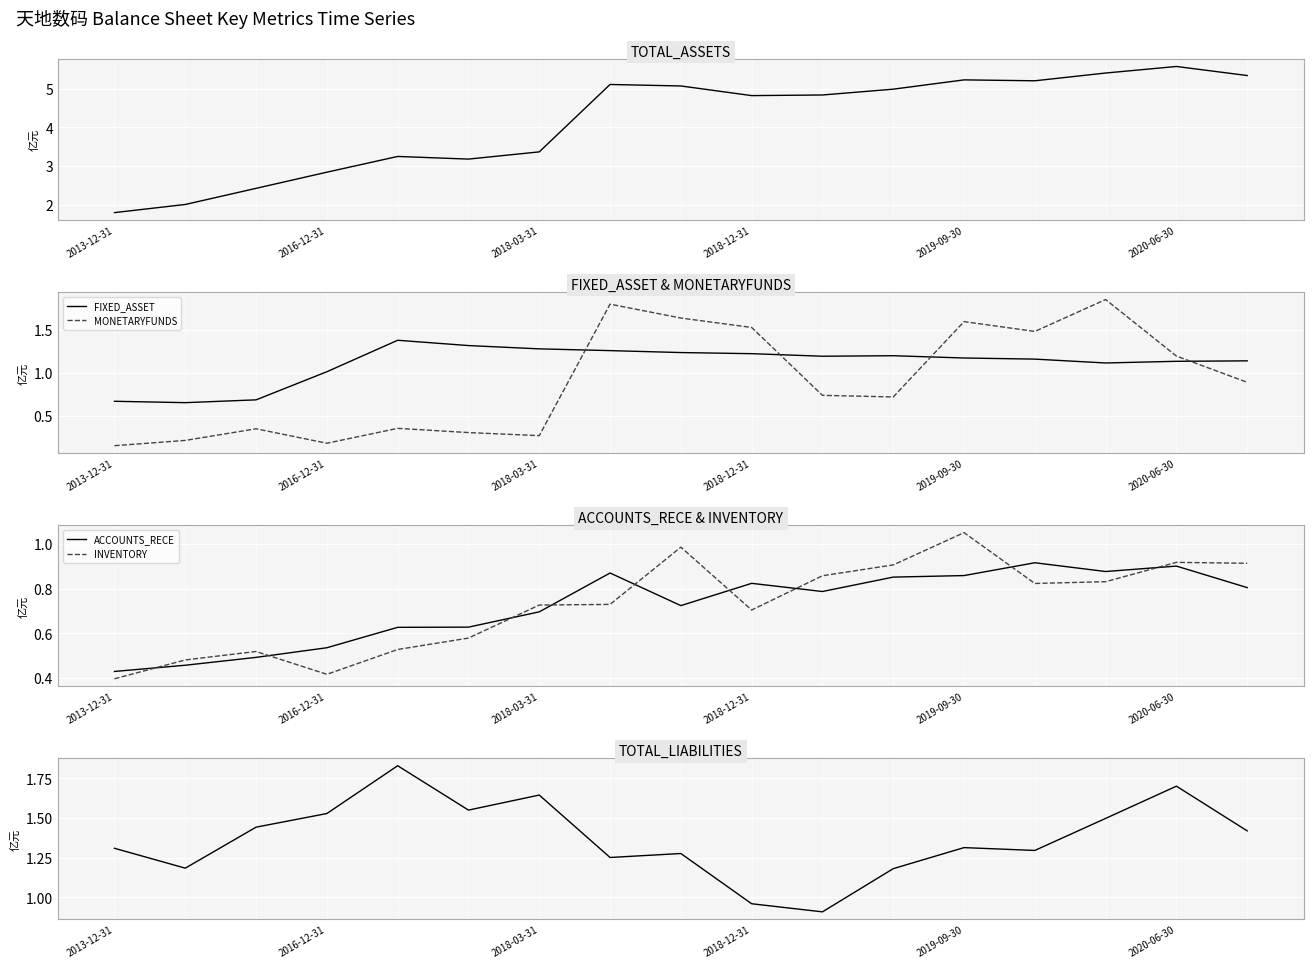

Is it true that INVENTORY equals 0.1 at 2013-12-31?

False